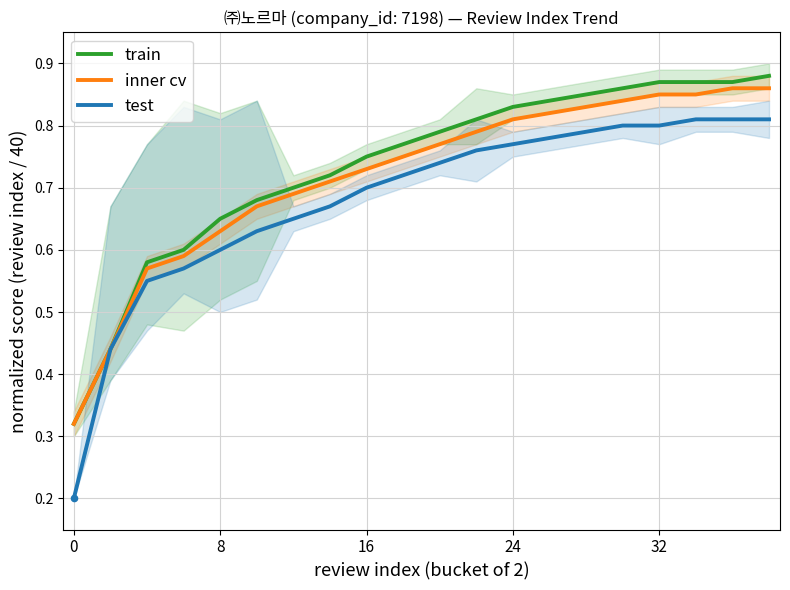

At how many categories does at least one series exceed 0?

20